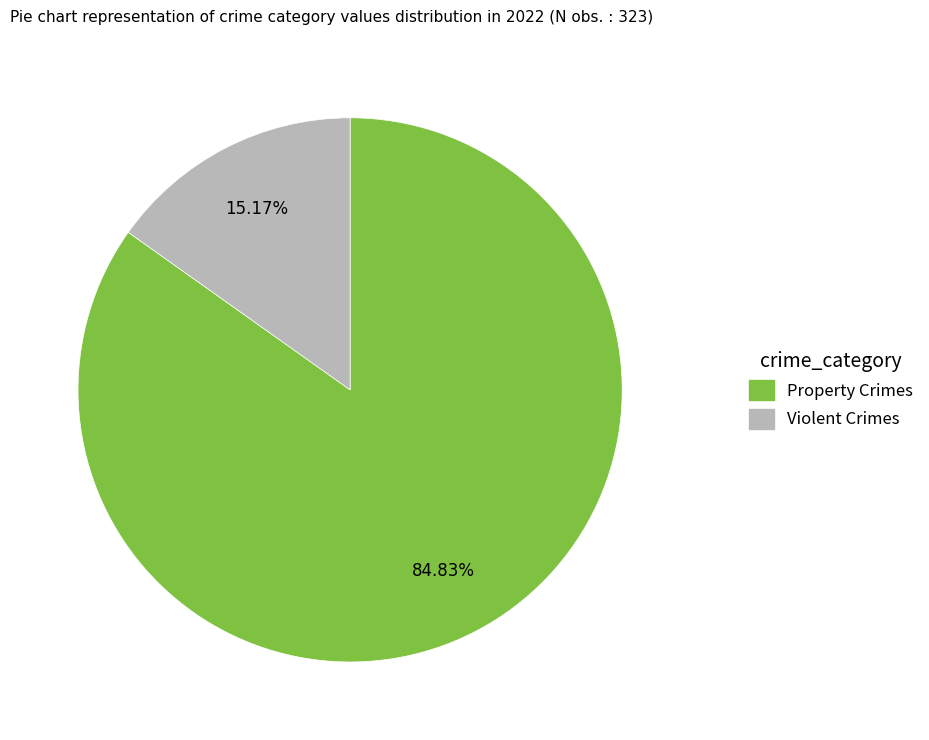

Between Violent Crimes and Property Crimes, which is larger?

Property Crimes